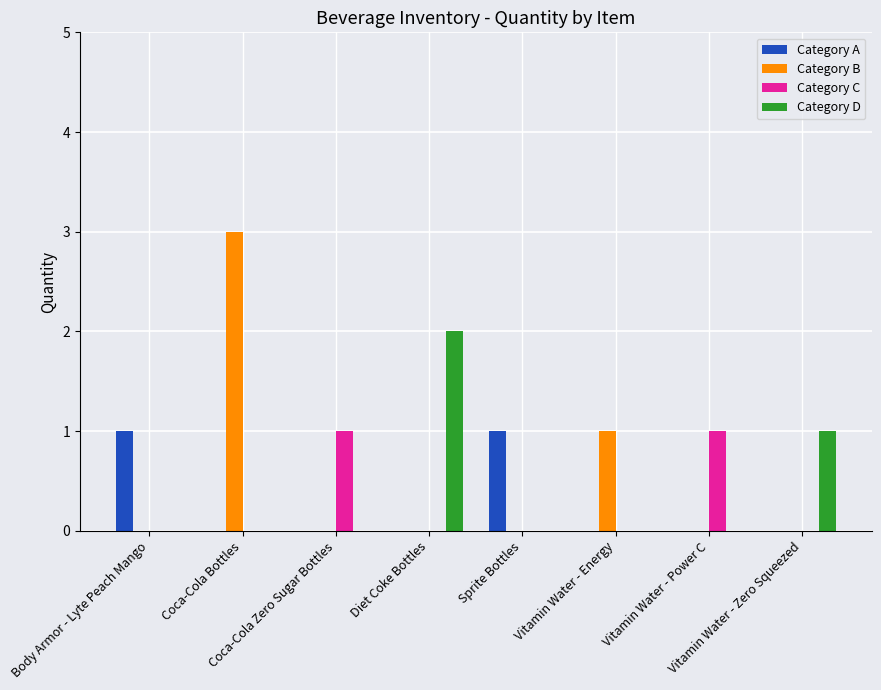

Reading left to right, extract all data points from this chart.

Category A: Body Armor - Lyte Peach Mango=1	Coca-Cola Bottles=0	Coca-Cola Zero Sugar Bottles=0	Diet Coke Bottles=0	Sprite Bottles=1	Vitamin Water - Energy=0	Vitamin Water - Power C=0	Vitamin Water - Zero Squeezed=0
Category B: Body Armor - Lyte Peach Mango=0	Coca-Cola Bottles=3	Coca-Cola Zero Sugar Bottles=0	Diet Coke Bottles=0	Sprite Bottles=0	Vitamin Water - Energy=1	Vitamin Water - Power C=0	Vitamin Water - Zero Squeezed=0
Category C: Body Armor - Lyte Peach Mango=0	Coca-Cola Bottles=0	Coca-Cola Zero Sugar Bottles=1	Diet Coke Bottles=0	Sprite Bottles=0	Vitamin Water - Energy=0	Vitamin Water - Power C=1	Vitamin Water - Zero Squeezed=0
Category D: Body Armor - Lyte Peach Mango=0	Coca-Cola Bottles=0	Coca-Cola Zero Sugar Bottles=0	Diet Coke Bottles=2	Sprite Bottles=0	Vitamin Water - Energy=0	Vitamin Water - Power C=0	Vitamin Water - Zero Squeezed=1